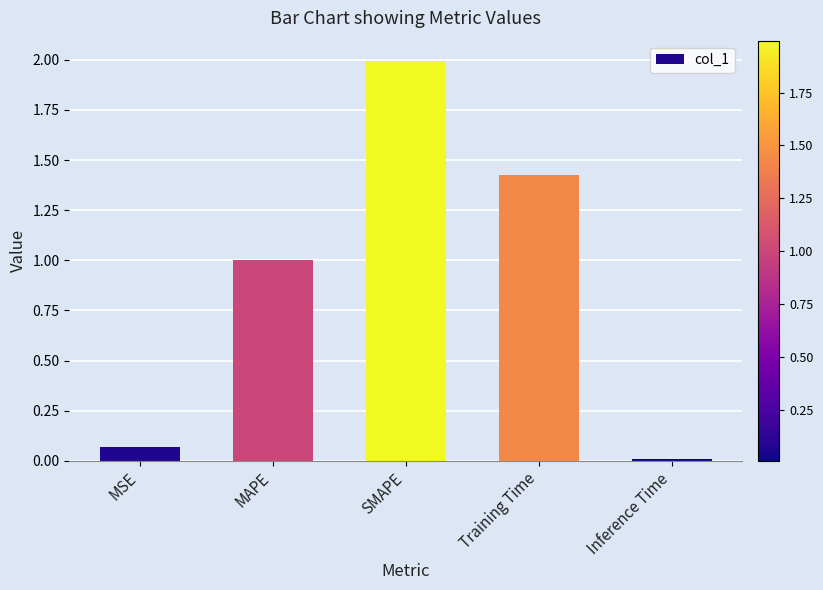

Which has a higher value, MSE or SMAPE?

SMAPE